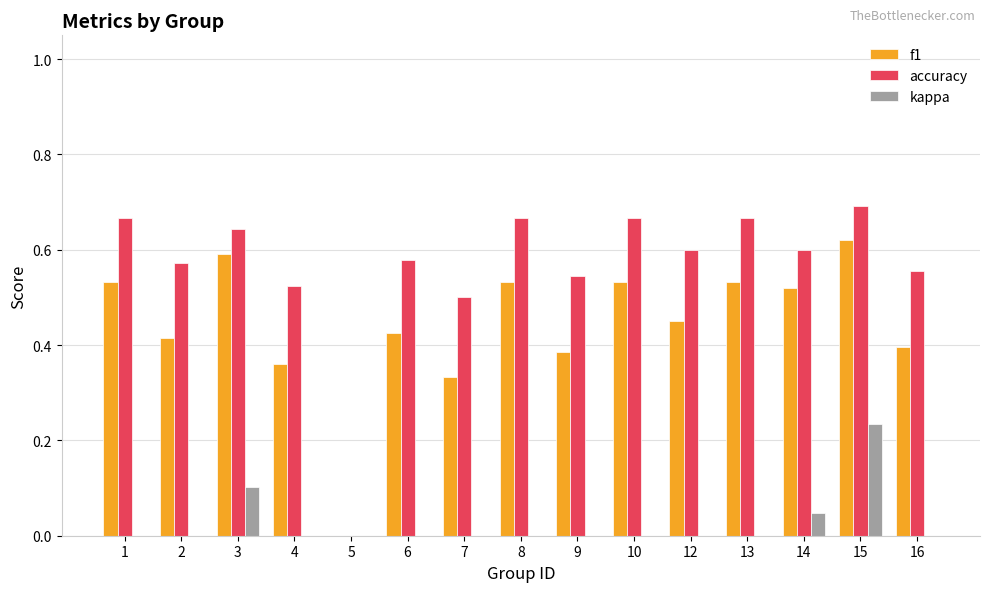

The kappa series shows 0.0 at 16. True or false?

True